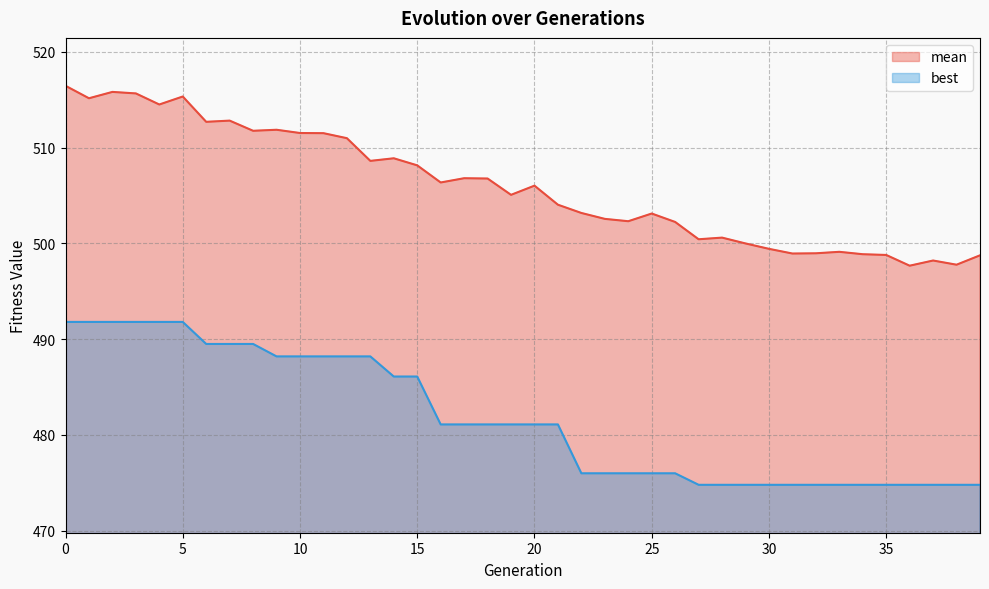

Reading right to left, extract all data points from this chart.

mean: 498.7	497.8	498.2	497.7	498.8	498.9	499.1	499.0	498.9	499.4	500.0	500.6	500.4	502.2	503.1	502.3	502.6	503.2	504.0	506.0	505.1	506.8	506.8	506.4	508.1	508.9	508.6	511.0	511.5	511.5	511.9	511.7	512.8	512.7	515.3	514.5	515.6	515.8	515.1	516.4
best: 474.8	474.8	474.8	474.8	474.8	474.8	474.8	474.8	474.8	474.8	474.8	474.8	474.8	476.0	476.0	476.0	476.0	476.0	481.1	481.1	481.1	481.1	481.1	481.1	486.1	486.1	488.2	488.2	488.2	488.2	488.2	489.5	489.5	489.5	491.8	491.8	491.8	491.8	491.8	491.8